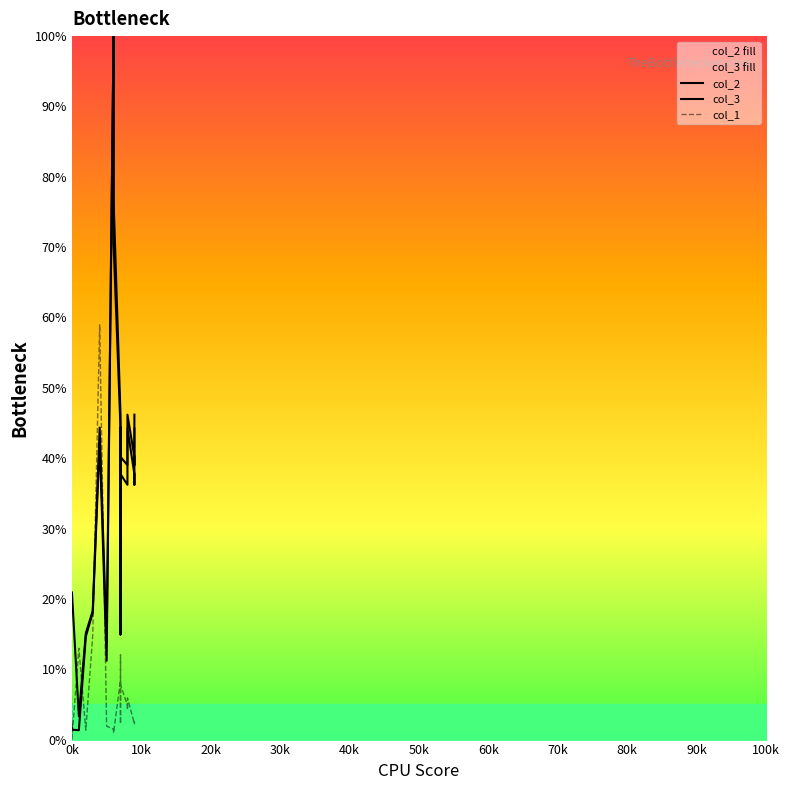

How many intersections are there between col_1 and col_2?

5